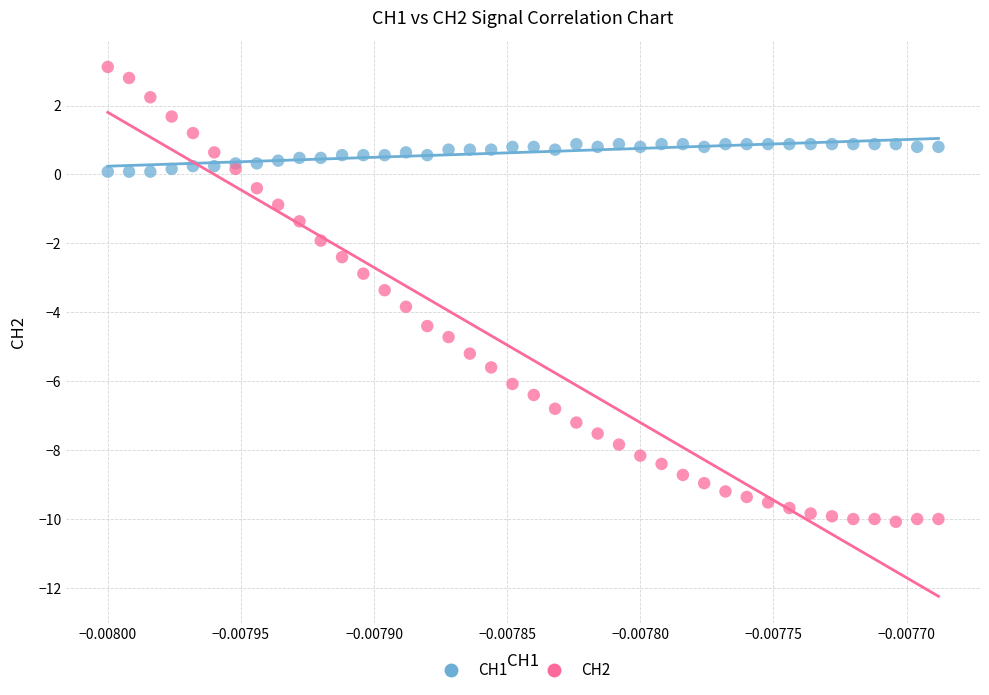

Which series contains the highest Y value?

CH2